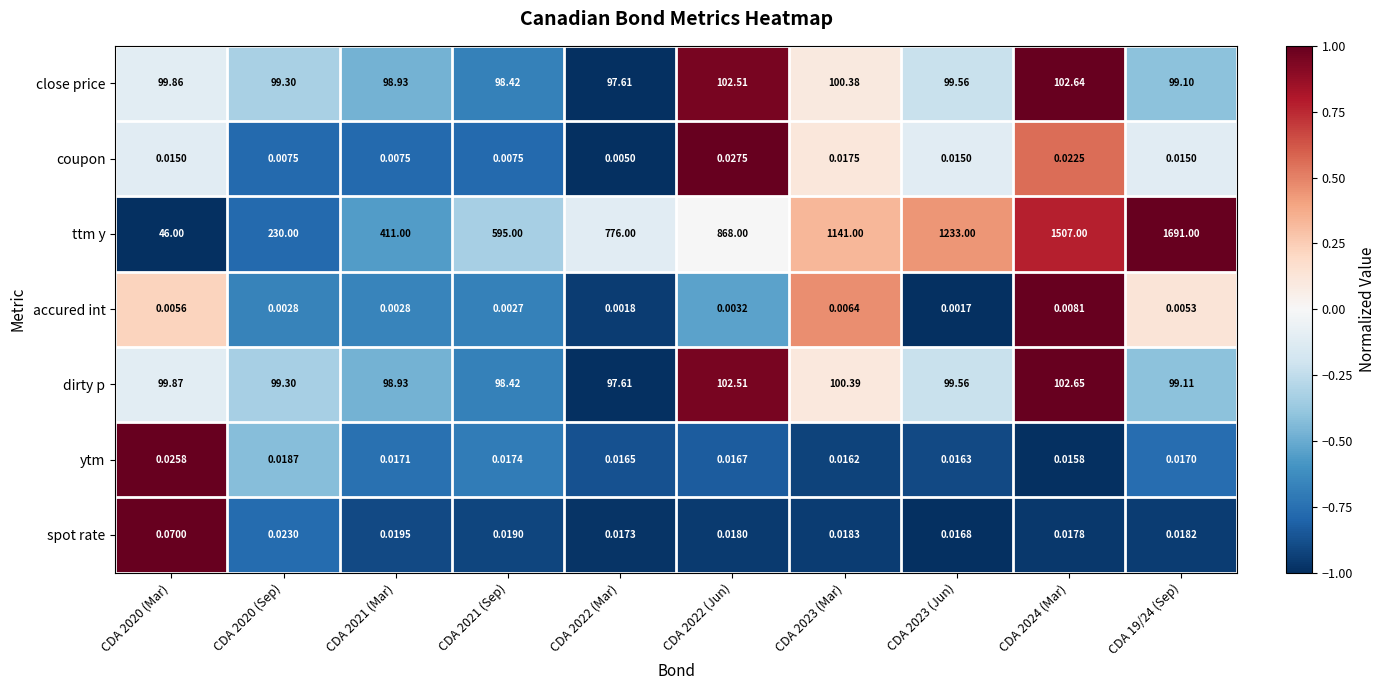

List the series in order of their peak value, lowest first.

accured int, ytm, coupon, spot rate, close price, dirty p, ttm y